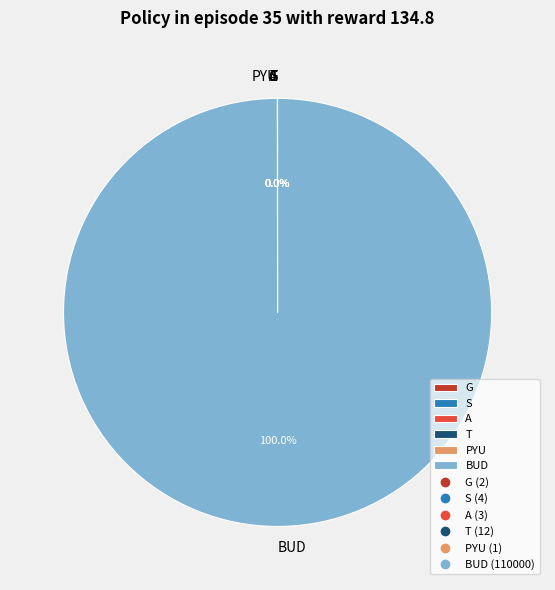

Which category accounts for the majority?

BUD